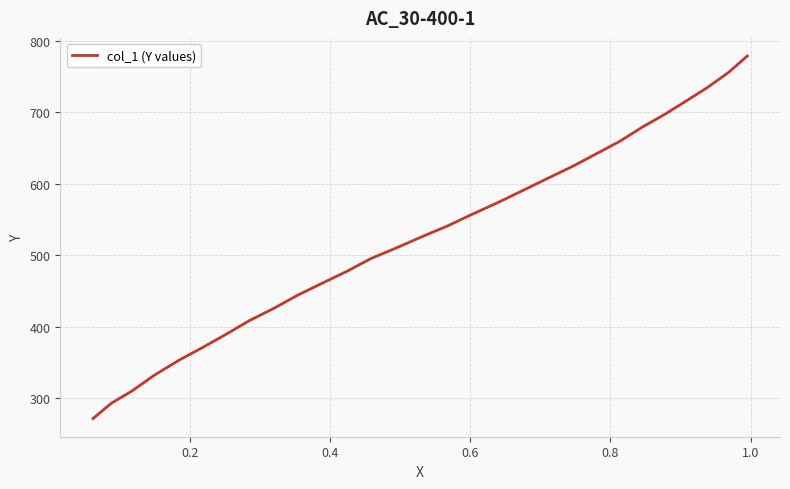

True or false: the data shows 199.5 at 19.

False